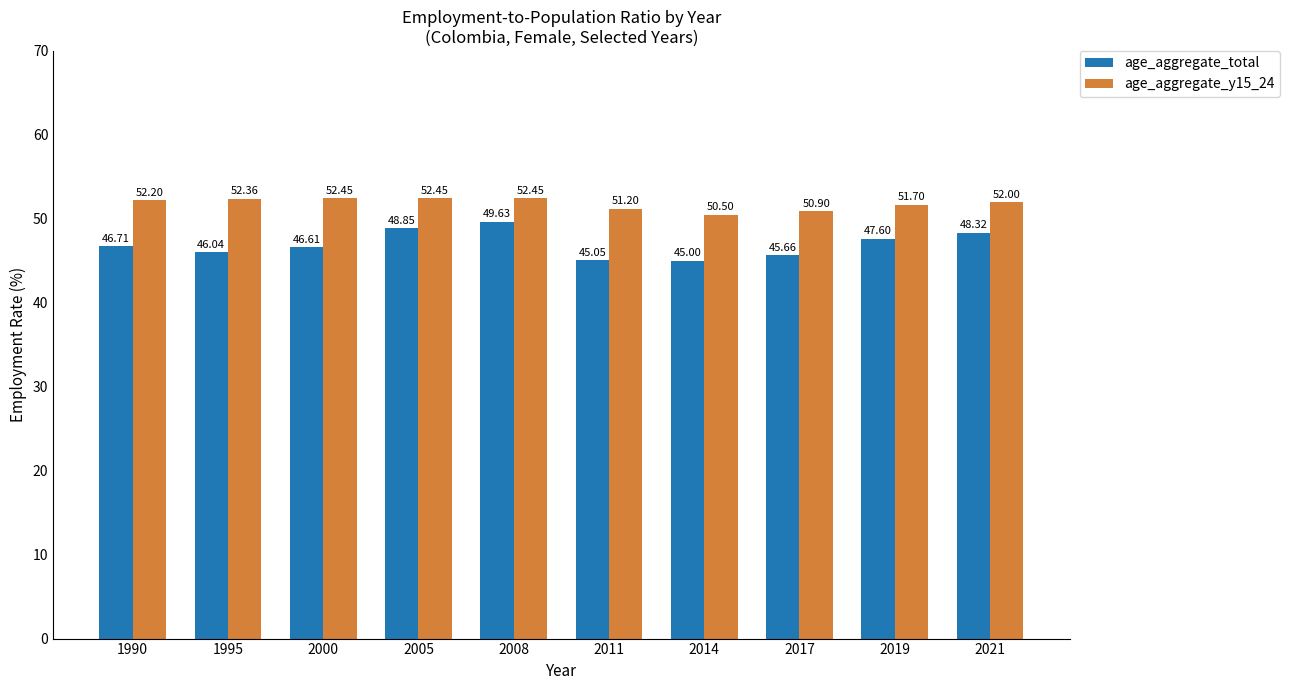

What is the value of the age_aggregate_total bar at the 1st from the left?

46.7